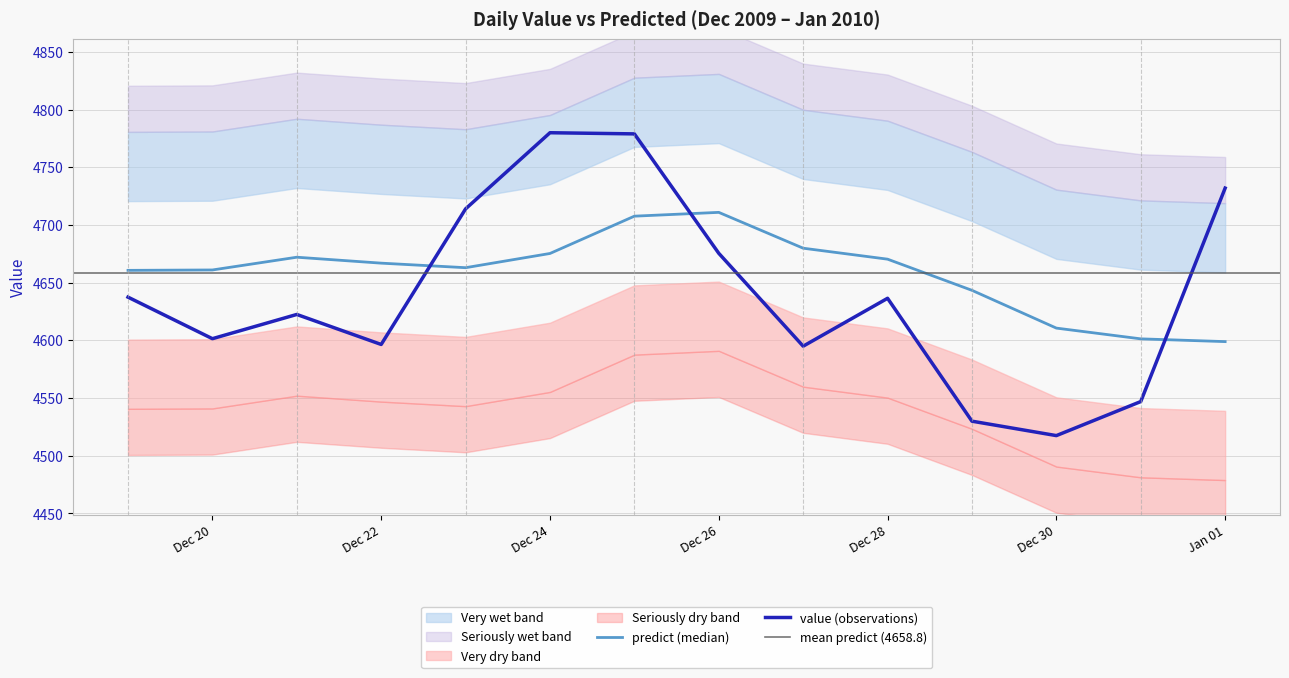

What is the highest value of the value (observations) series?

4780.0